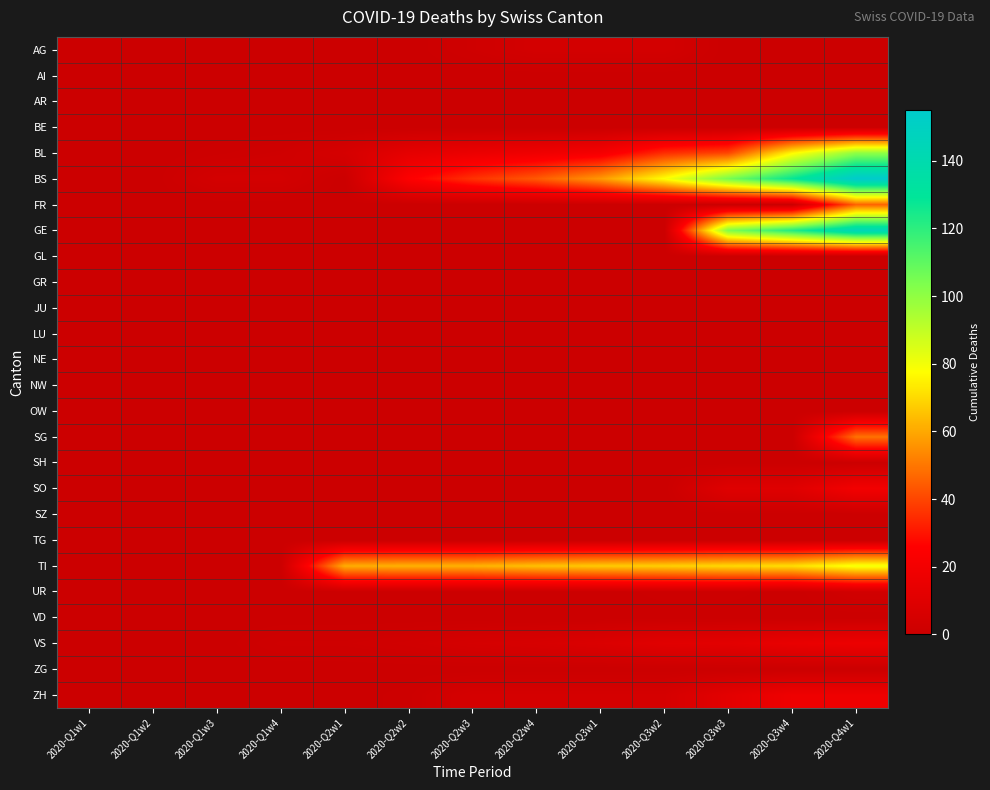

Which label corresponds to the largest value in the chart?

2020-Q4w1